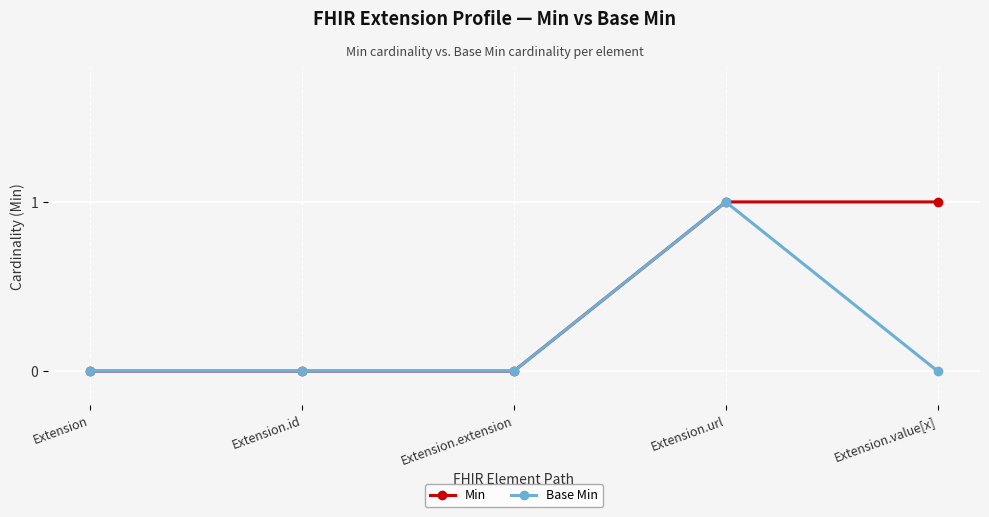

The Min series shows -1 at Extension.extension. True or false?

False